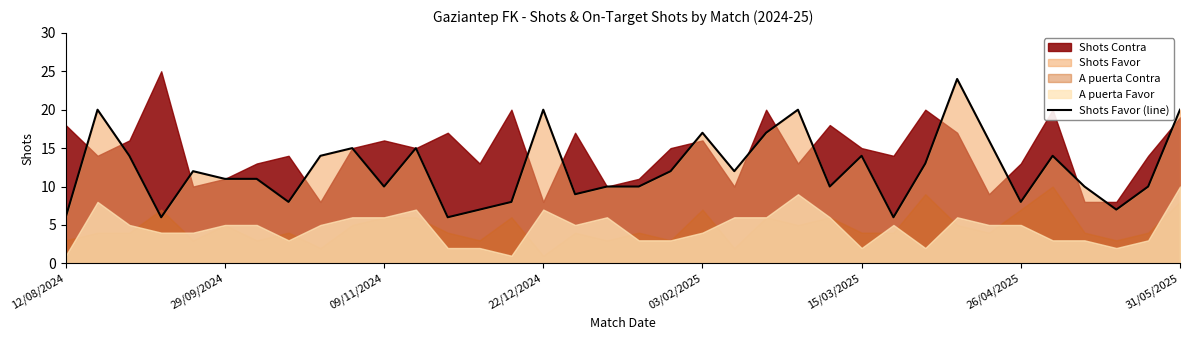

True or false: Shots Favor (line) has a value of 10 at 12/08/2024.

False